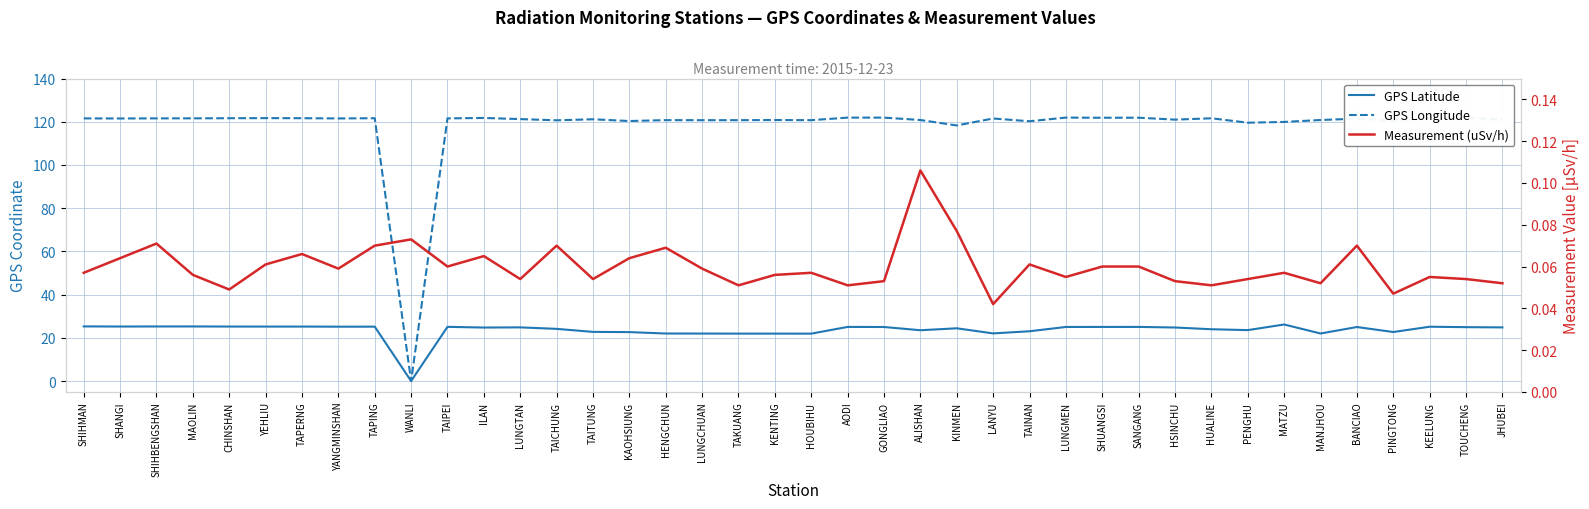

At GONGLIAO, list the series in order from largest to smallest.

GPS Longitude, GPS Latitude, Measurement (uSv/h)